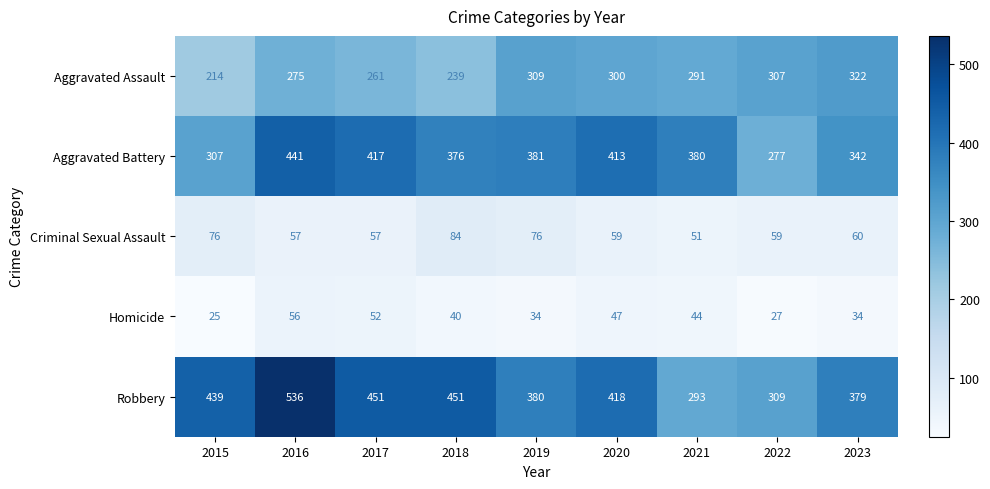

What is the minimum value shown in the chart?

25